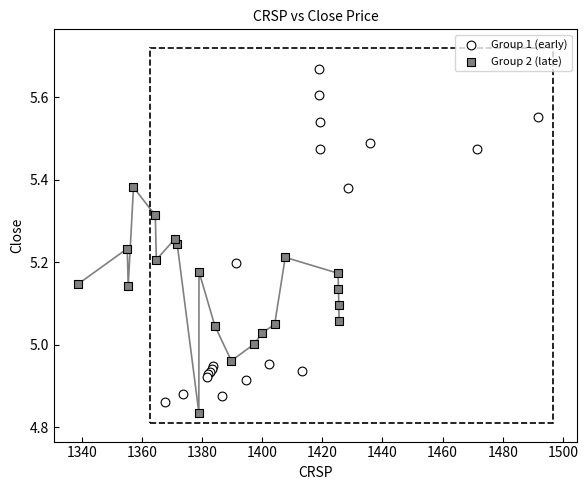

What are all the series names shown in the legend?

Group 1 (early), Group 2 (late)